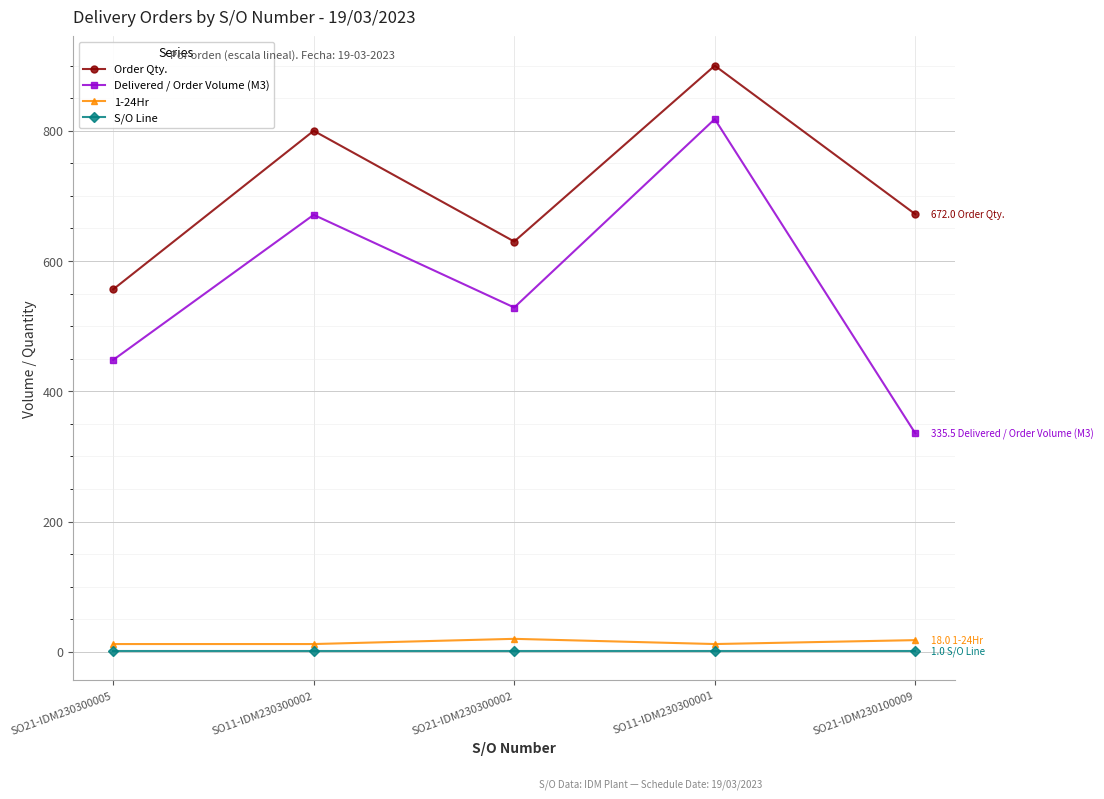

Rank the series at SO11-IDM230300001 from lowest to highest value.

S/O Line, 1-24Hr, Delivered / Order Volume (M3), Order Qty.